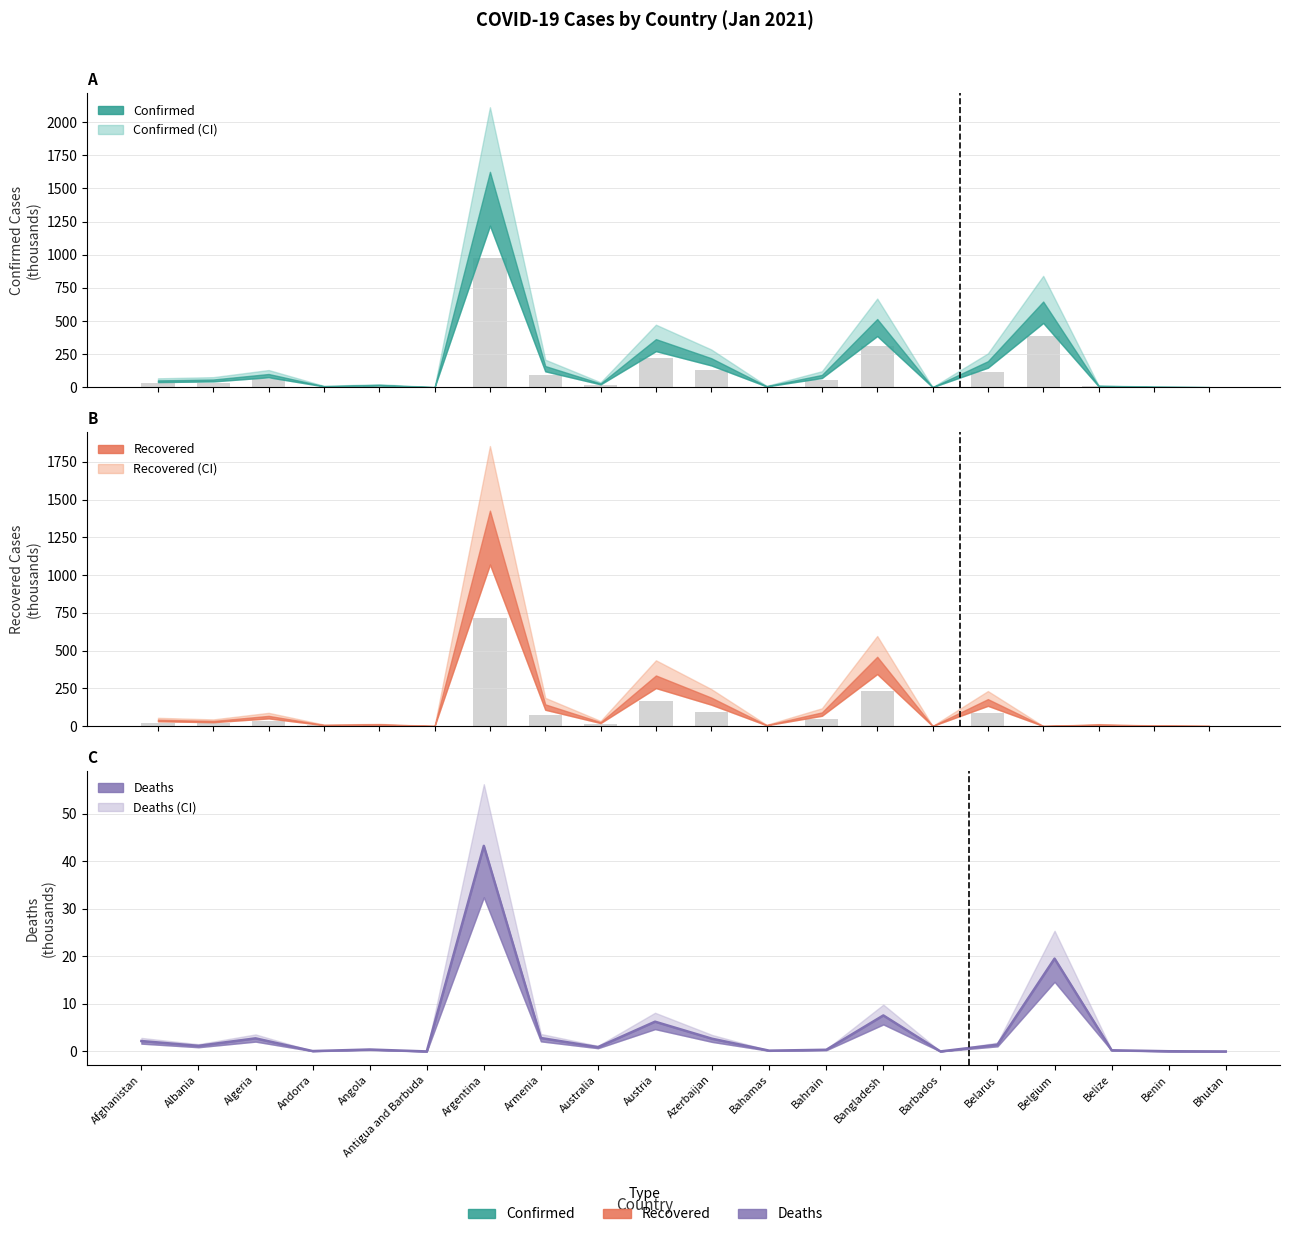

True or false: Recovered has a value of 89.1 at Belarus.

True